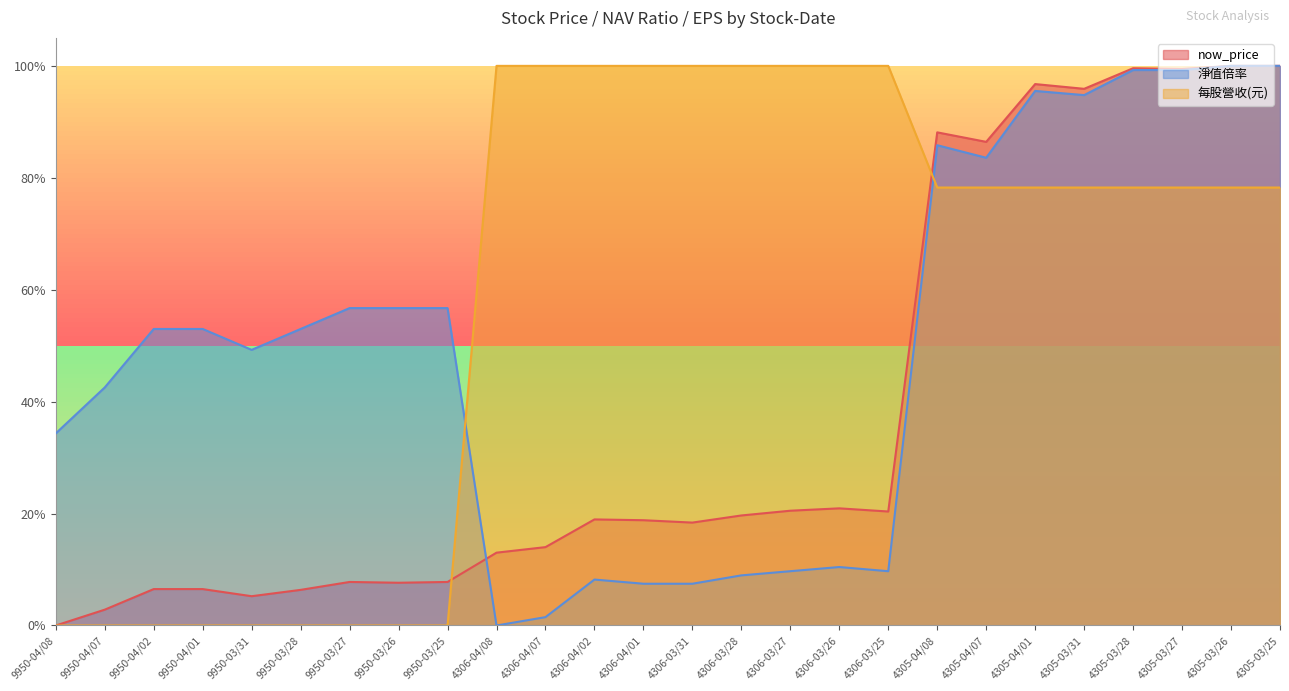

Between which two adjacent categories do 每股營收(元) and now_price first intersect?

9950-03/25 and 4306-04/08